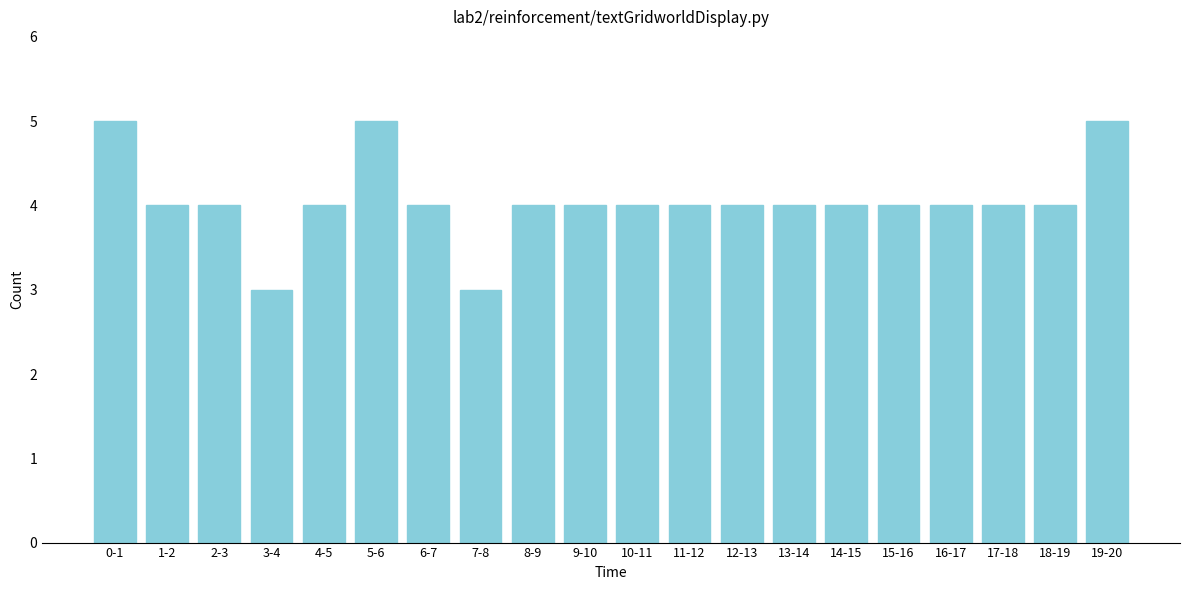

Reading left to right, transcribe all the data shown in this chart.

5	4	4	3	4	5	4	3	4	4	4	4	4	4	4	4	4	4	4	5